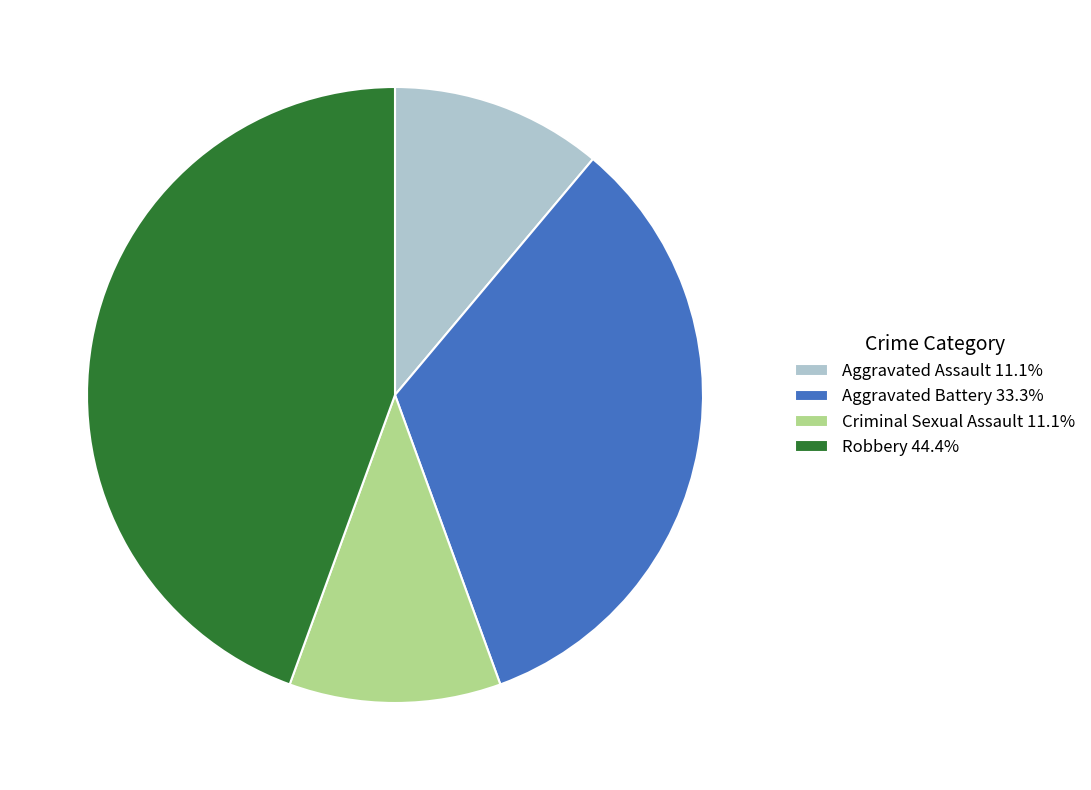

Is it true that Criminal Sexual Assault is 4% of the pie?

False